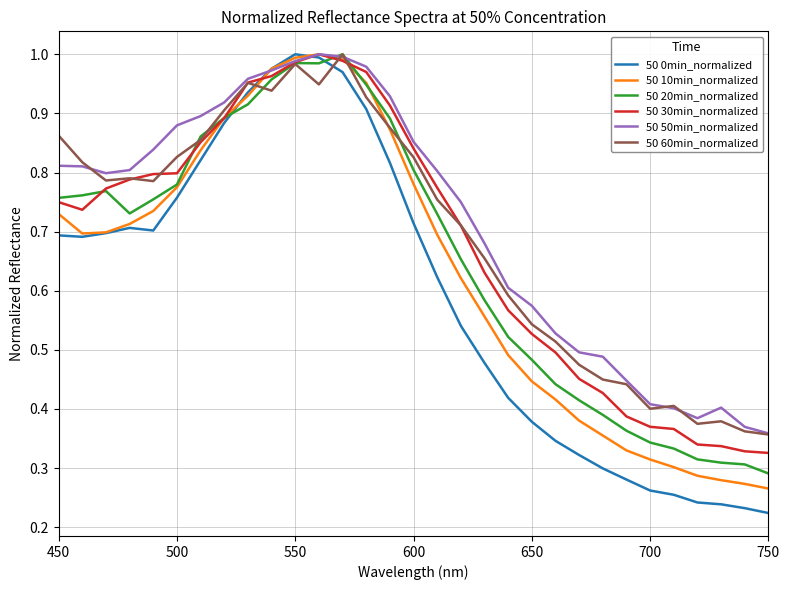

True or false: 50 60min_normalized and 50 0min_normalized intersect in this chart.

True